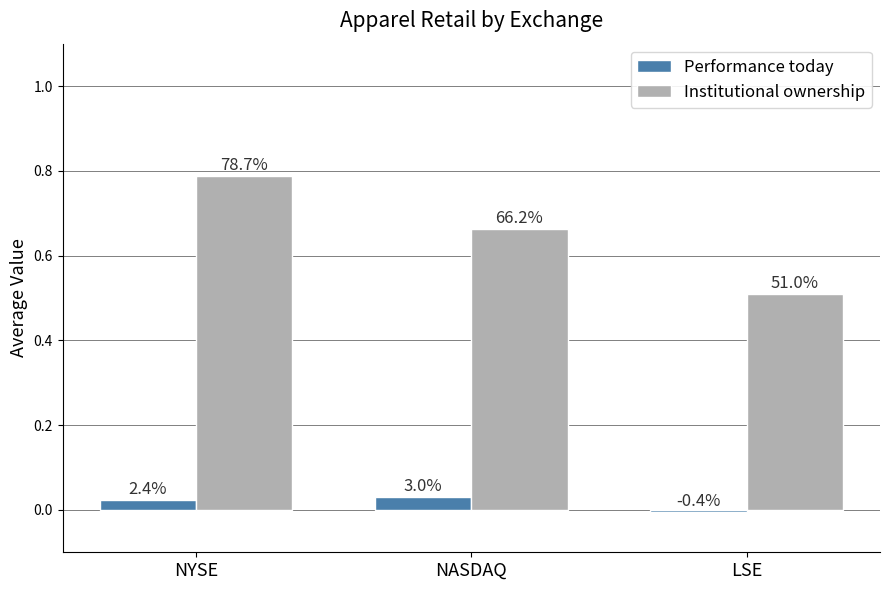

Reading left to right, extract all data points from this chart.

Performance today: NYSE=0.0	NASDAQ=0.0	LSE=-0.0
Institutional ownership: NYSE=0.8	NASDAQ=0.7	LSE=0.5